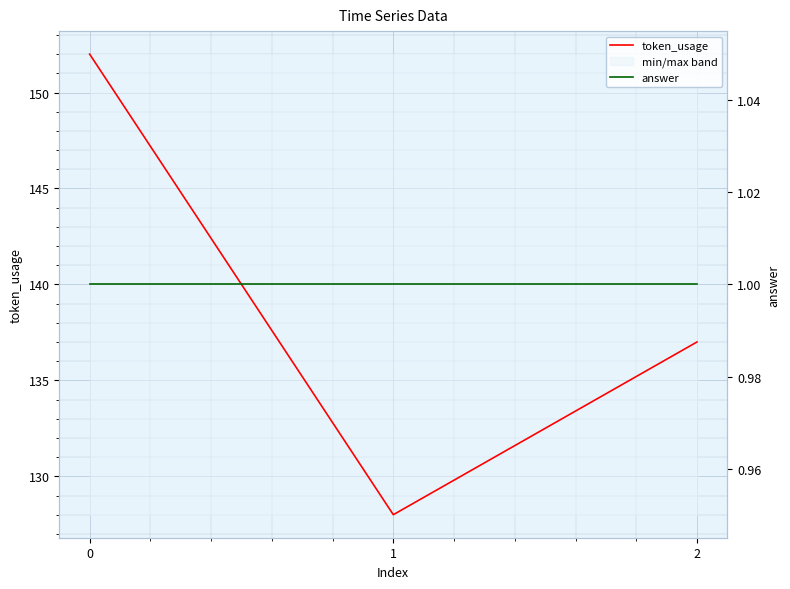

Reading left to right, what are all the values shown in this chart?

token_usage: 0=152	1=128	2=137
answer: 0=1	1=1	2=1